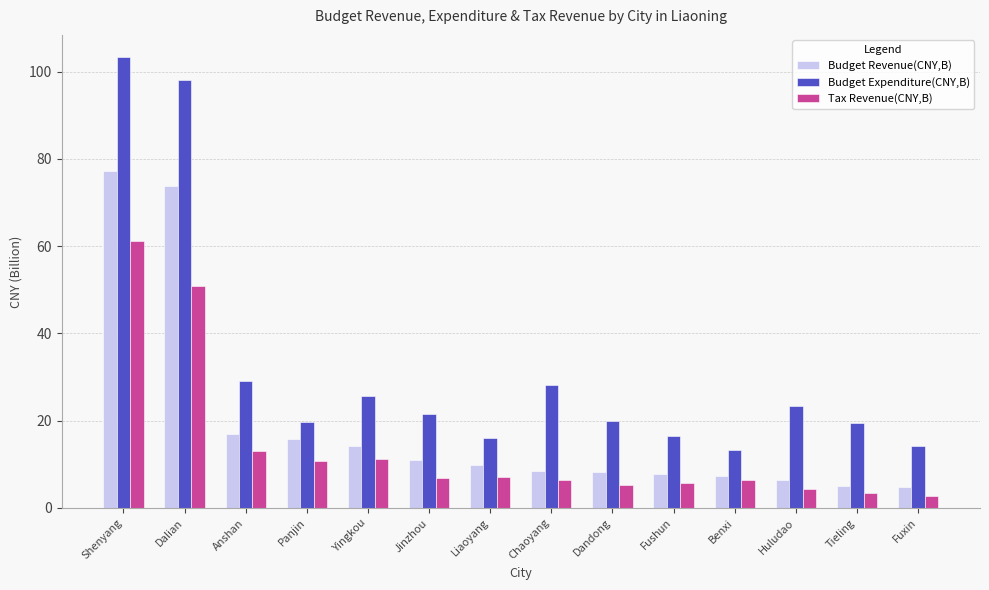

What is the total value across all series at Tieling?

28.1